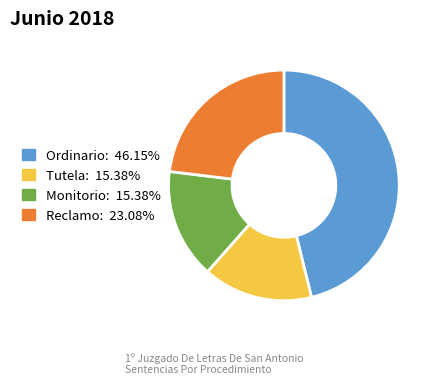

What is the ratio of the value at Ordinario to the value at Monitorio?

3.0